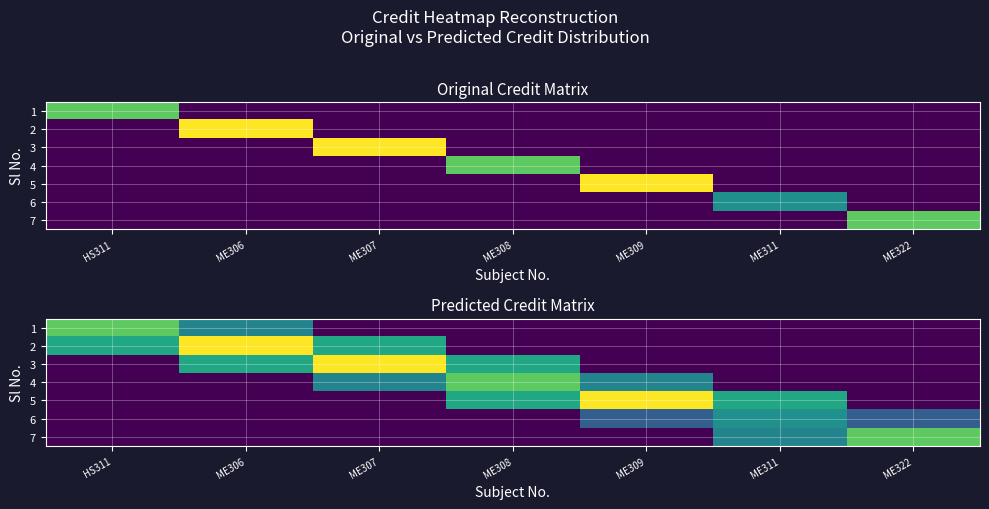

True or false: 5 has a value of 3.5 at ME307.

False